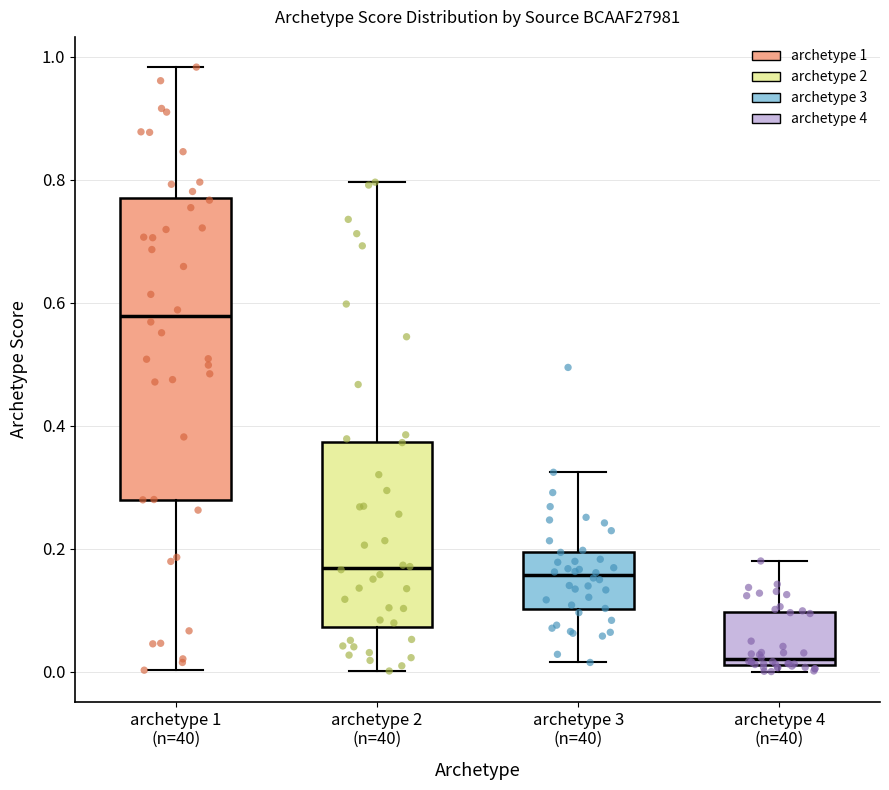

Where does the lower whisker of the box for archetype 1 (n=40) end on the y-axis? The values are not printed on the chart, so give them approximately, as read against the axis.

0.00